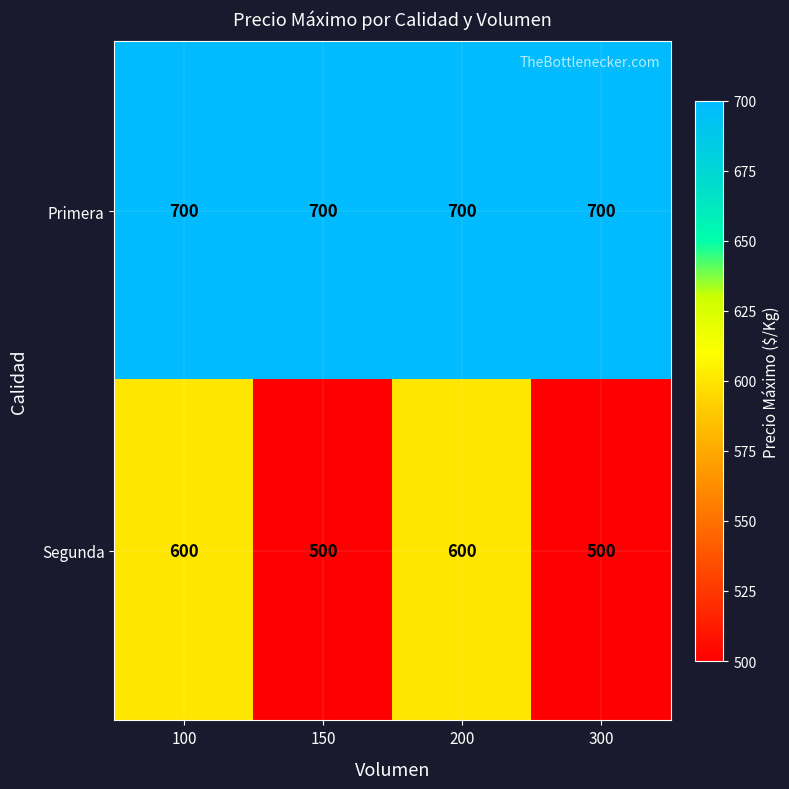

Is the value of Segunda at 300 greater than the value of Primera at 200?

No